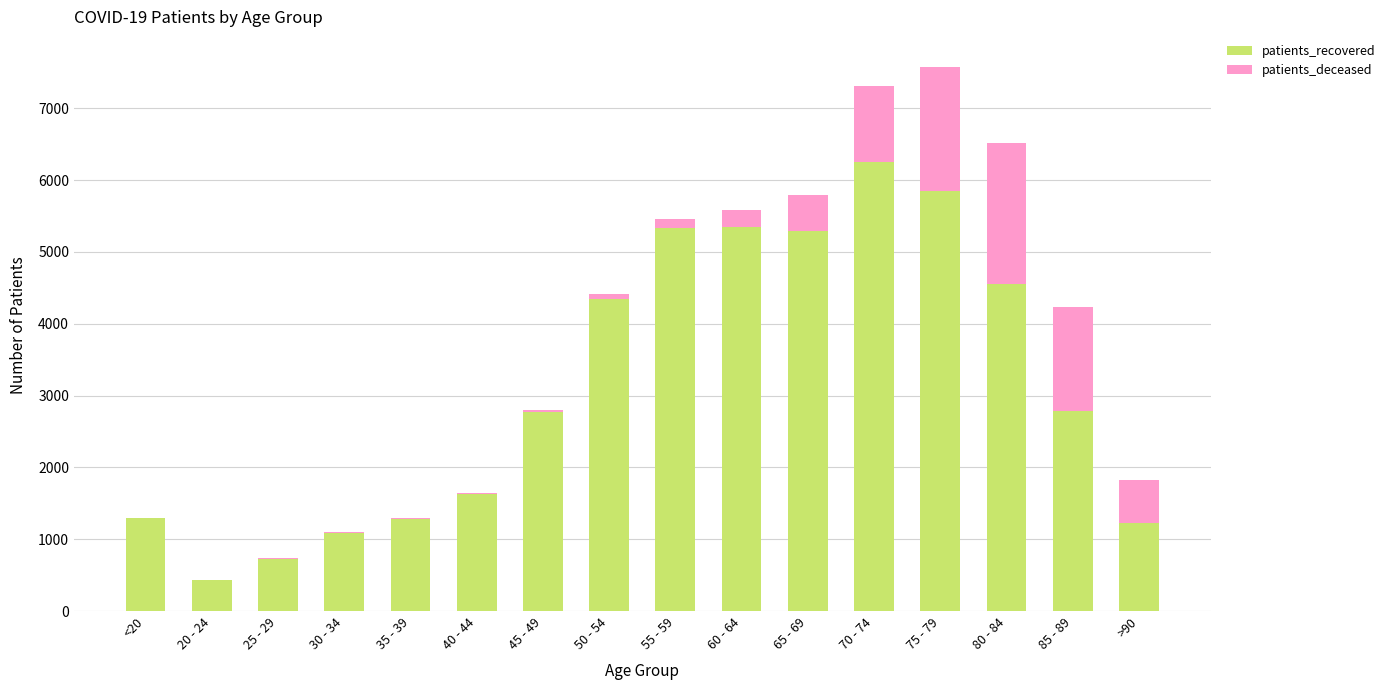

How many data points does each series have?

16